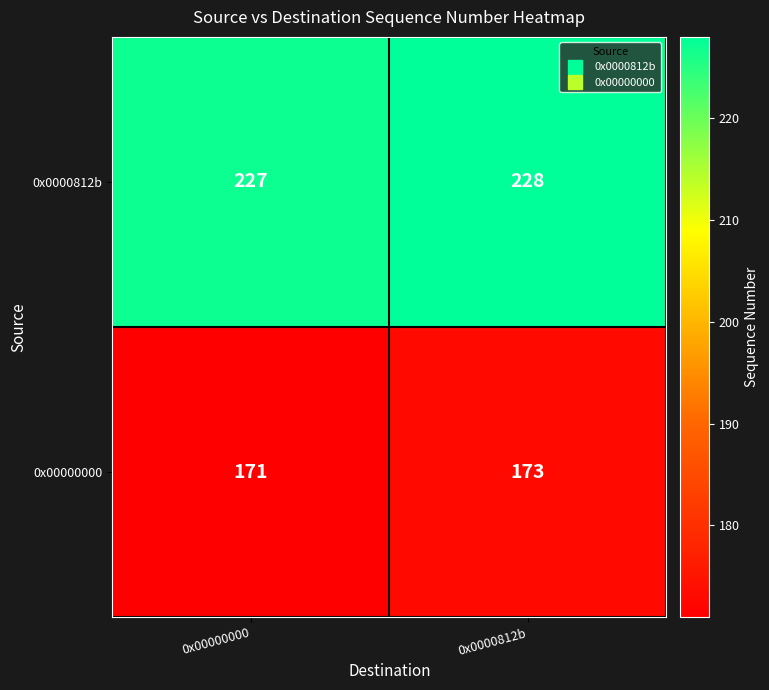

The value of 0x0000812b at 0x0000812b is 228. True or false?

True